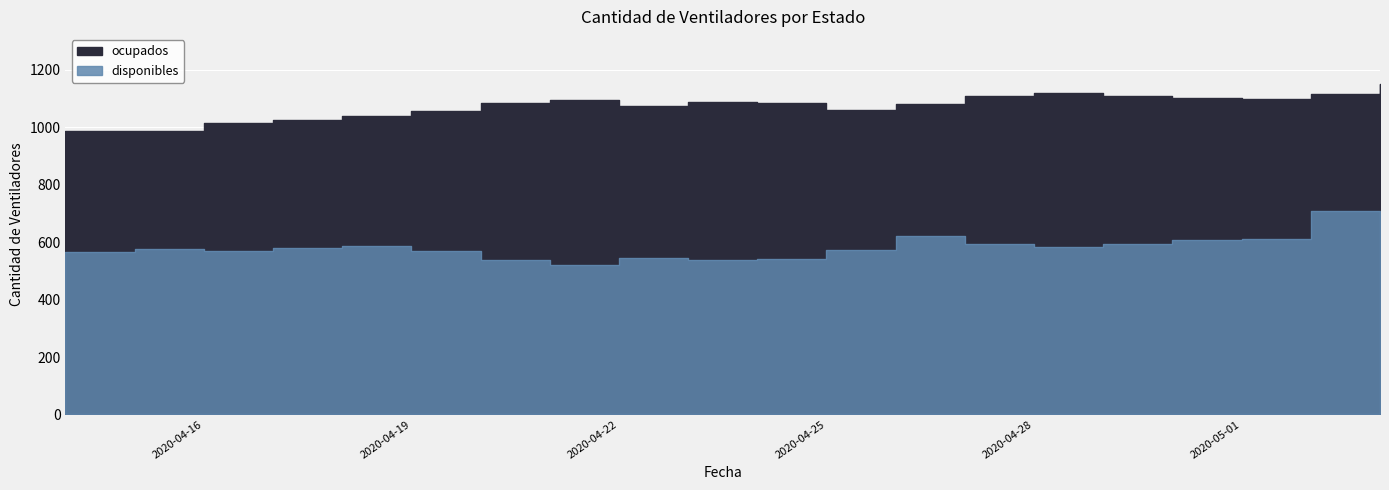

How many data points does each series have?

20